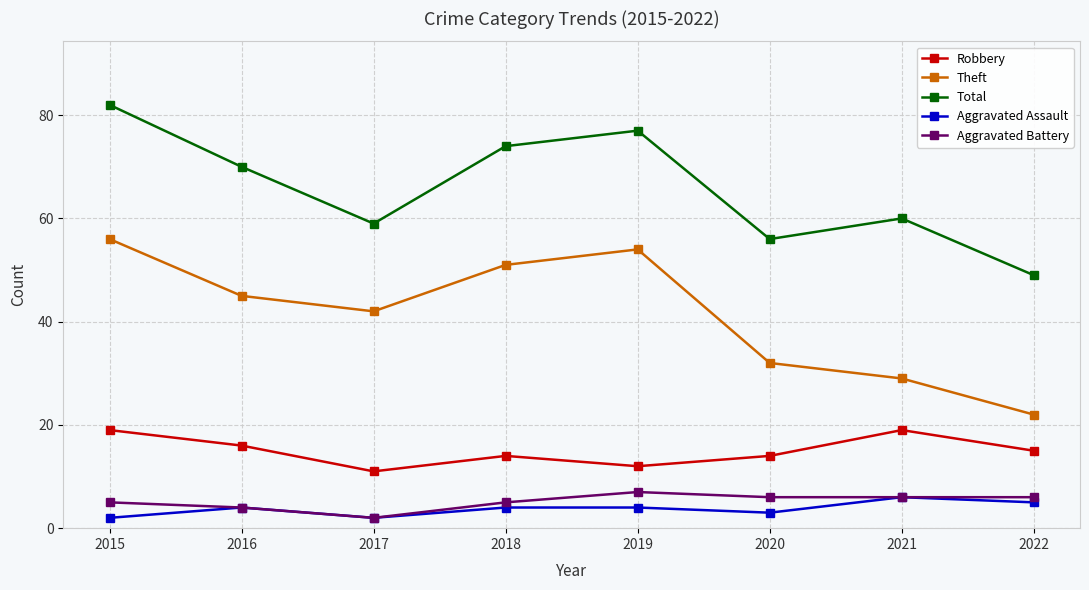

How many values in the Aggravated Battery series are below 6?

4